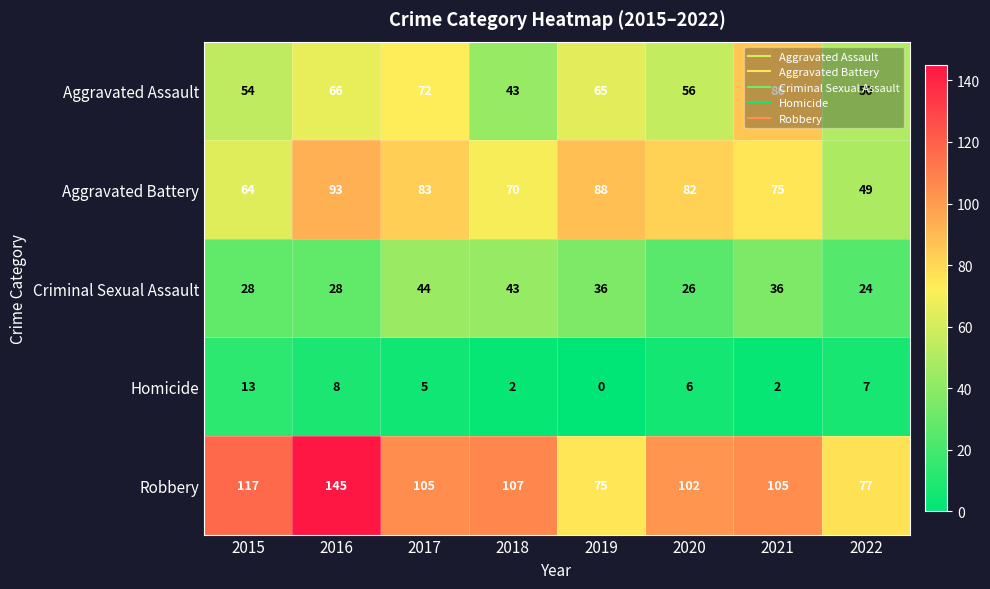

What is the maximum value shown in the chart?

145